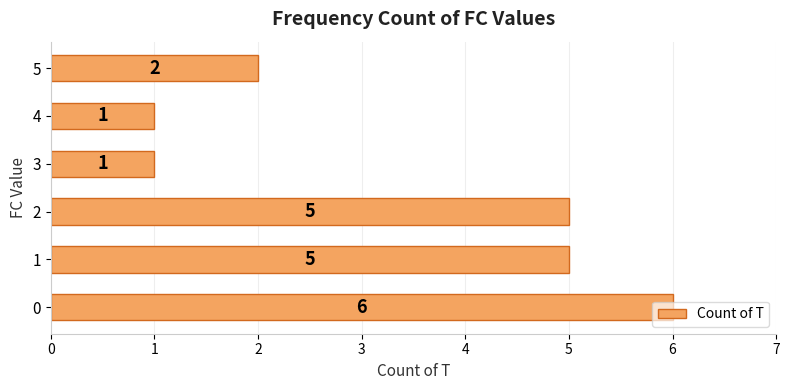

Is it true that the value at 3 is 0?

False